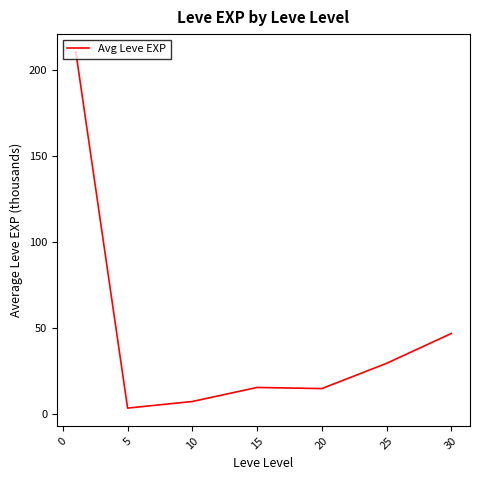

True or false: there are more than 1 points higher than both neighbors.

False